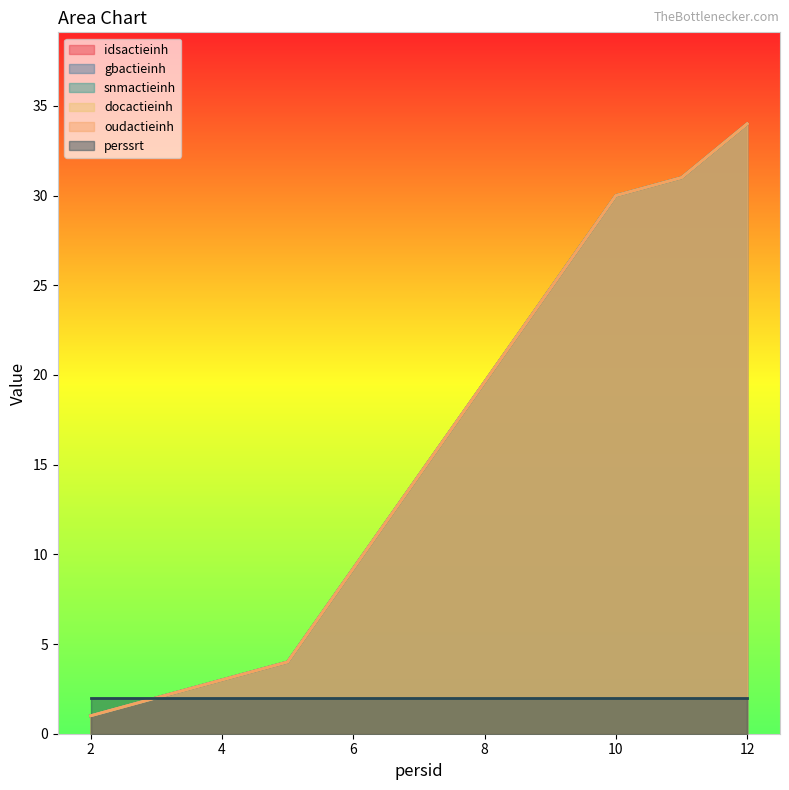

List the series in order of their peak value, highest first.

idsactieinh, gbactieinh, snmactieinh, docactieinh, oudactieinh